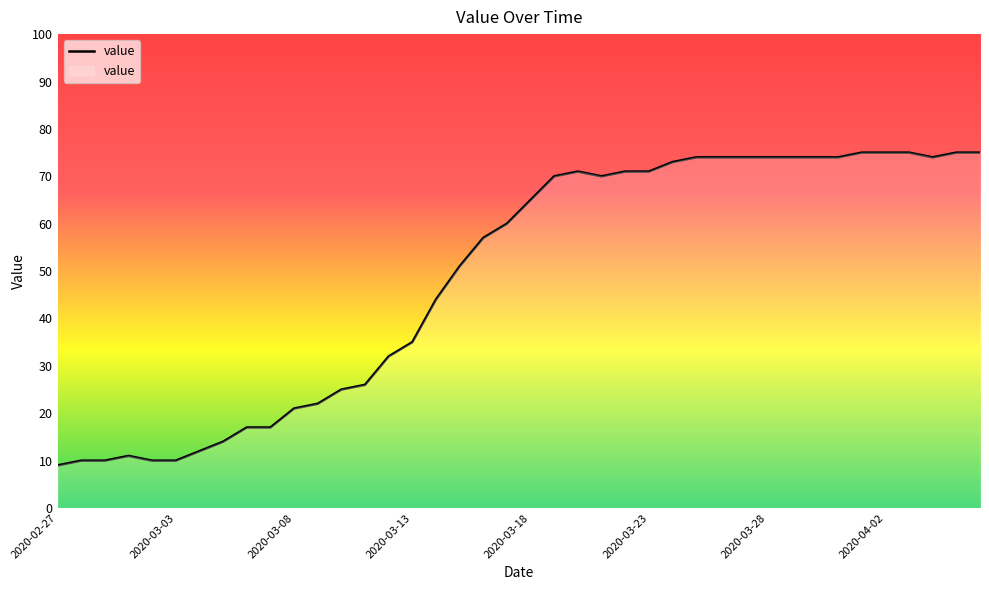

Reading left to right, transcribe all the data shown in this chart.

9	10	10	11	10	10	12	14	17	17	21	22	25	26	32	35	44	51	57	60	65	70	71	70	71	71	73	74	74	74	74	74	74	74	75	75	75	74	75	75